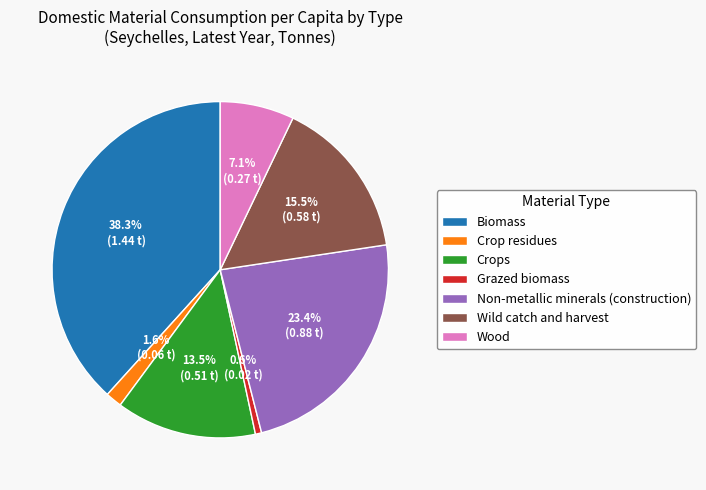

Count the number of slices in the pie.

7